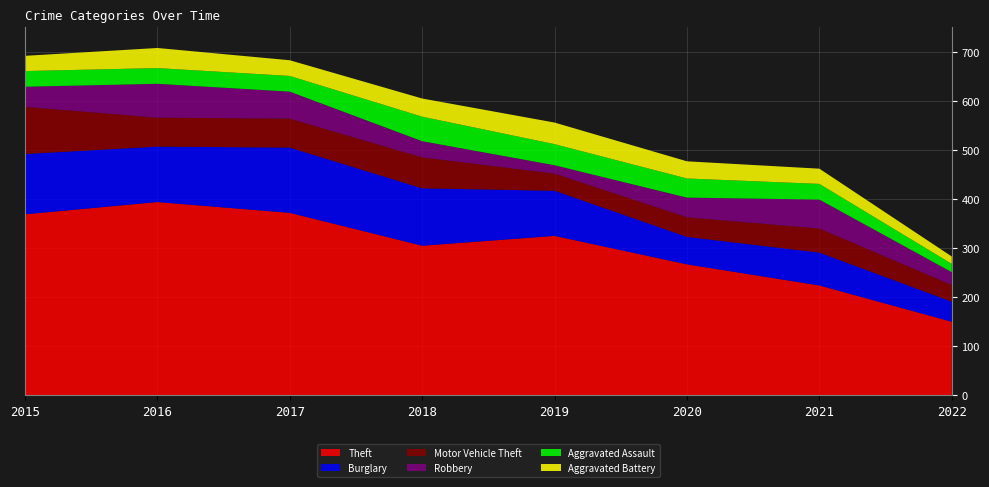

Reading right to left, transcribe all the data shown in this chart.

Theft: 150	224	267	325	305	372	394	369
Burglary: 41	67	56	92	117	133	113	123
Motor Vehicle Theft: 34	49	40	35	63	59	59	96
Robbery: 26	59	40	17	33	55	69	41
Aggravated Assault: 17	32	39	43	50	32	32	32
Aggravated Battery: 15	31	35	44	37	32	41	31